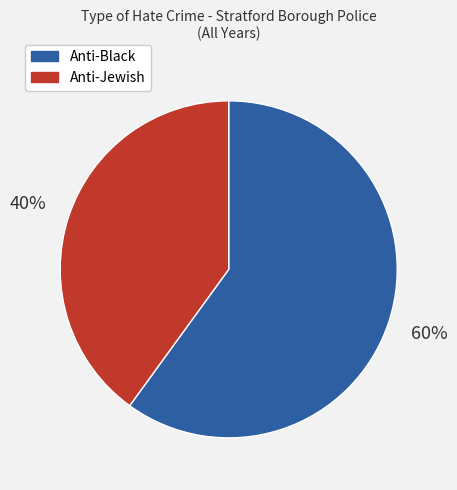

To the nearest percent, what percentage of the pie is Anti-Black?

60%